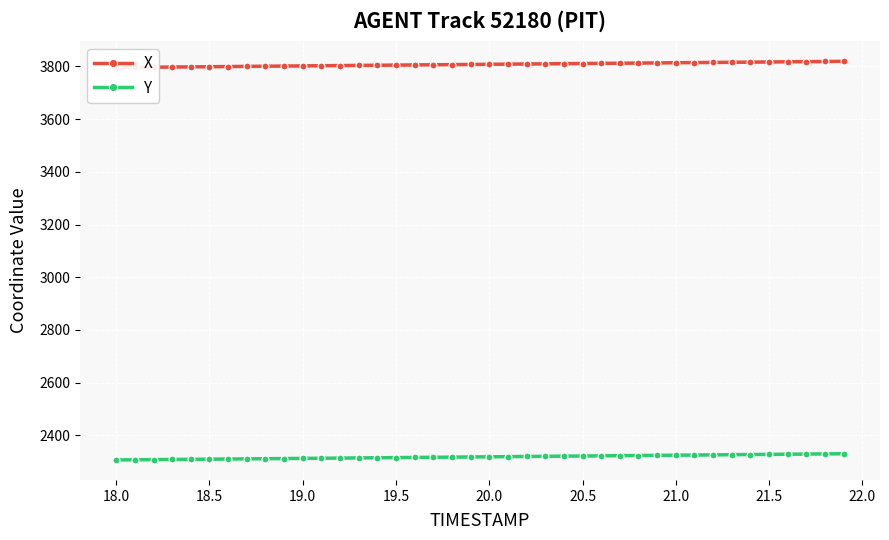

Count the number of categories in the chart.

40